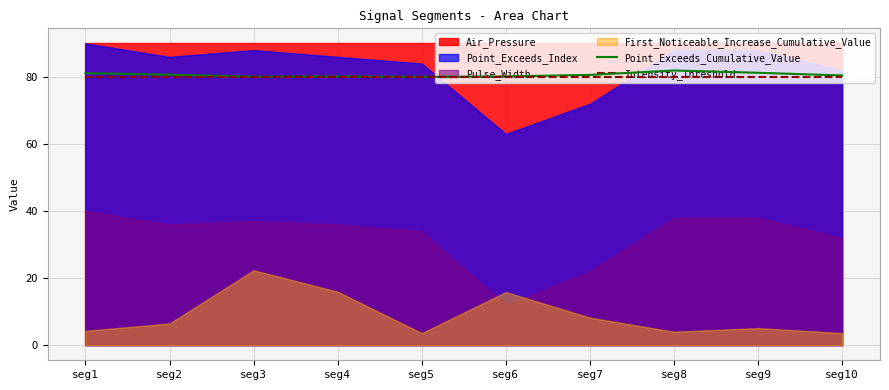

What is the value of the Intensity_Threshold point at the 4th from the left?

80.0